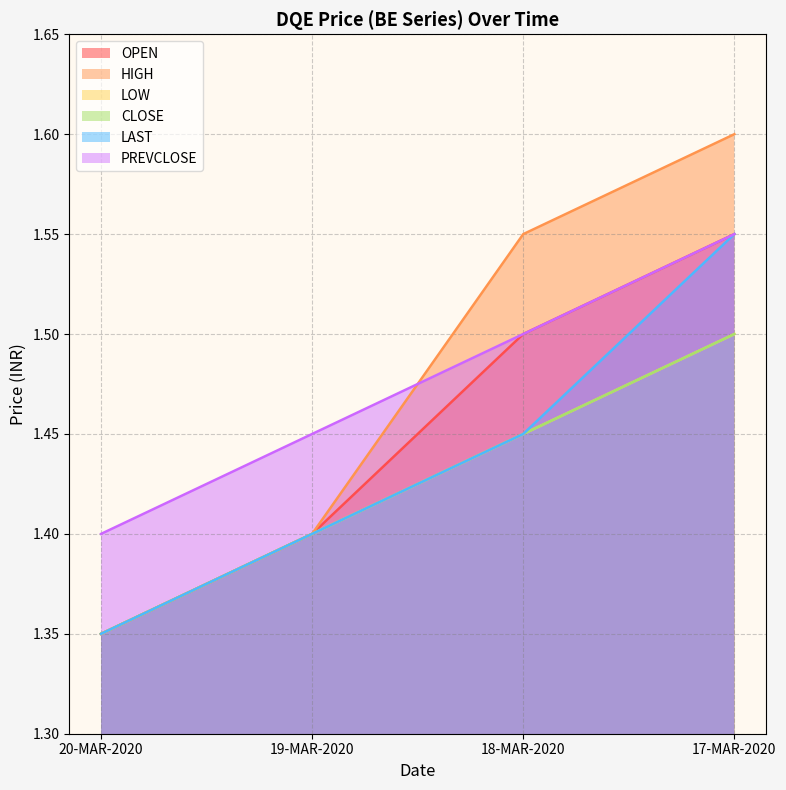

Between 20-MAR-2020 and 18-MAR-2020, which is larger?

18-MAR-2020